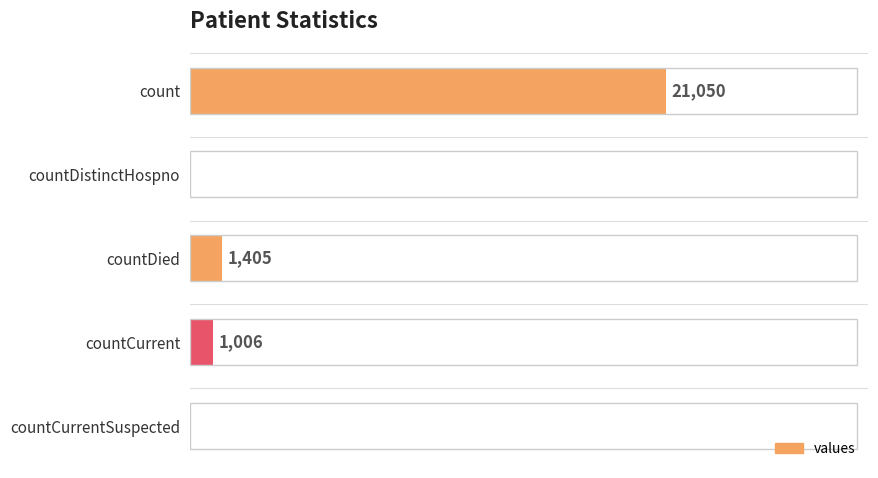

At which category does the chart reach its peak across all series?

count